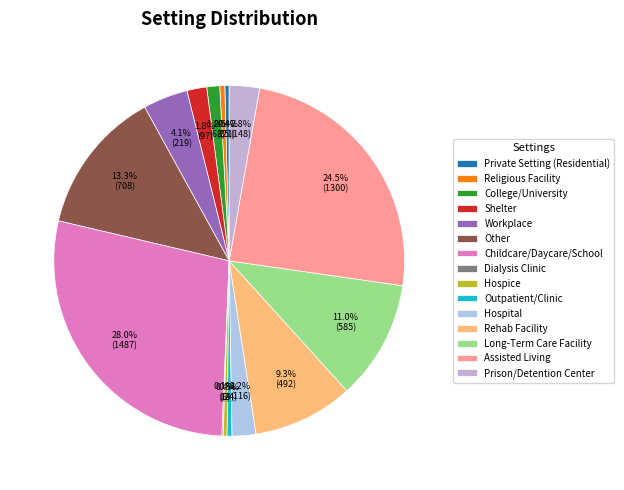

What is the total percentage of Rehab Facility and Long-Term Care Facility?

20.3%